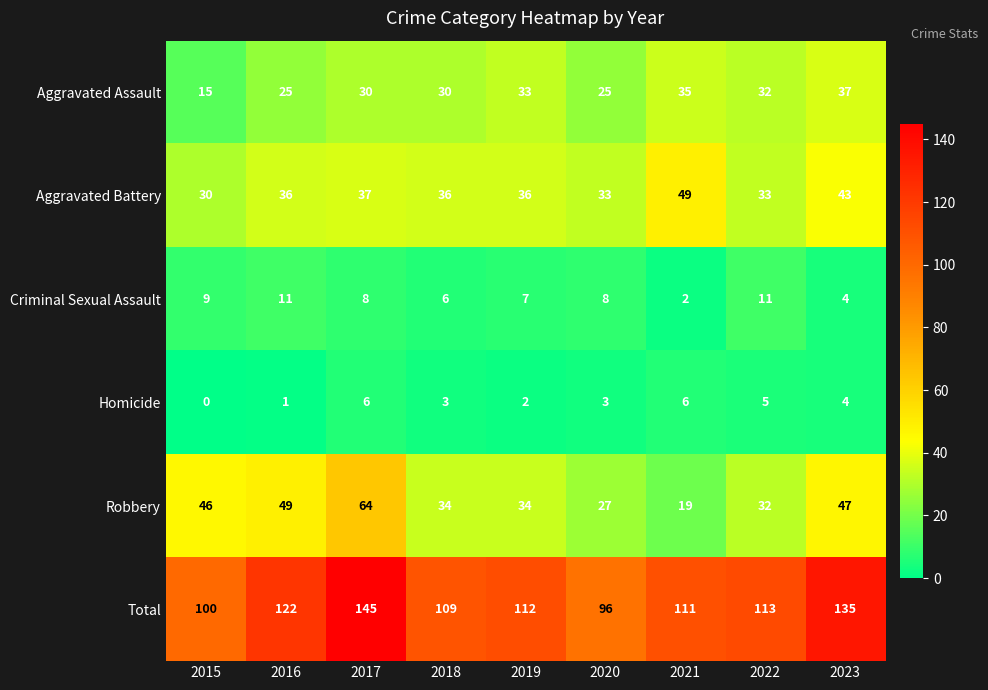

What is the sum of all Aggravated Assault values?

262